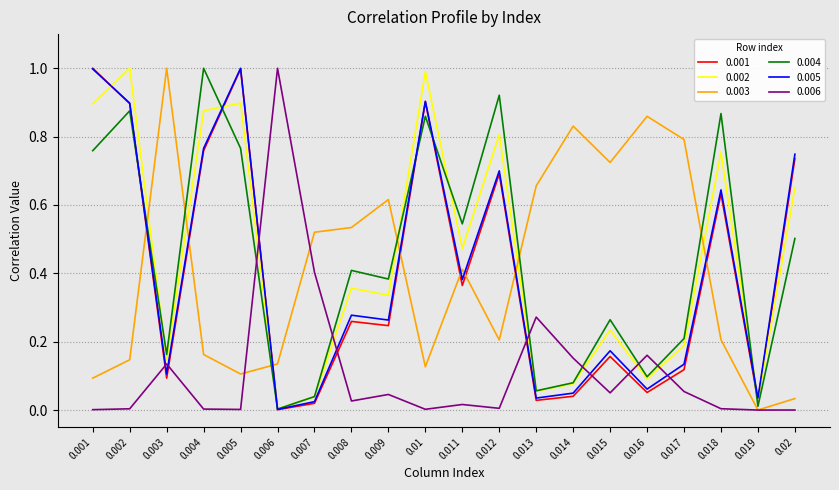

After their last crossing, which series has the higher values: 0.001 or 0.005?

0.005